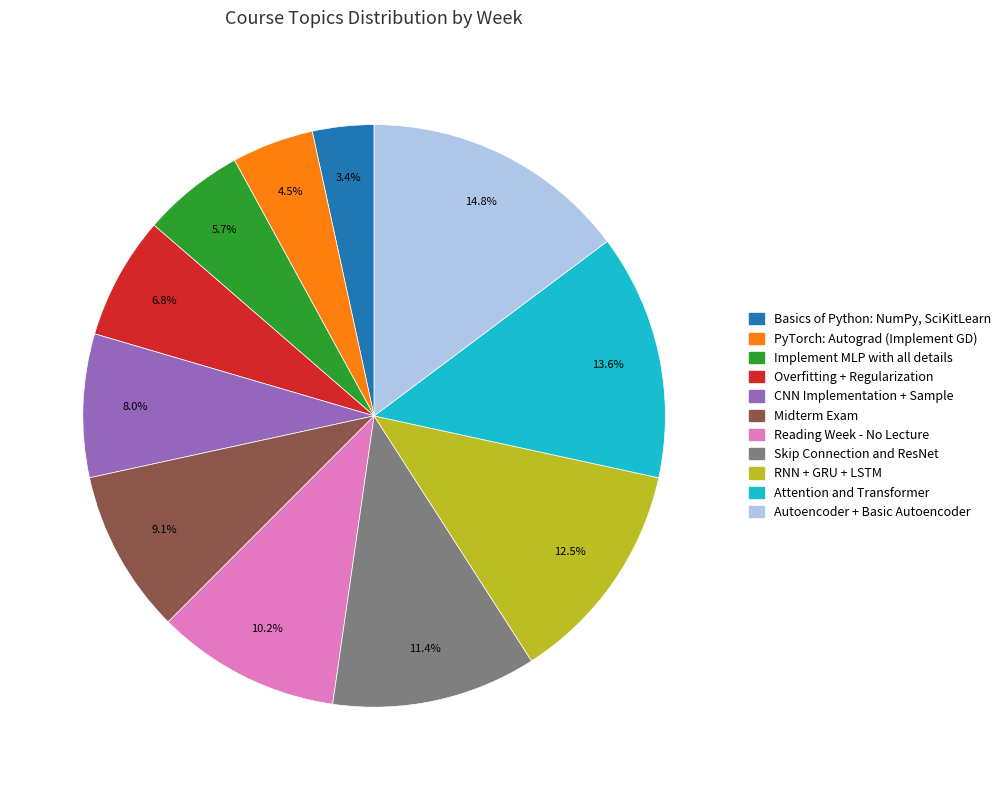

How many slices are in this pie chart?

11